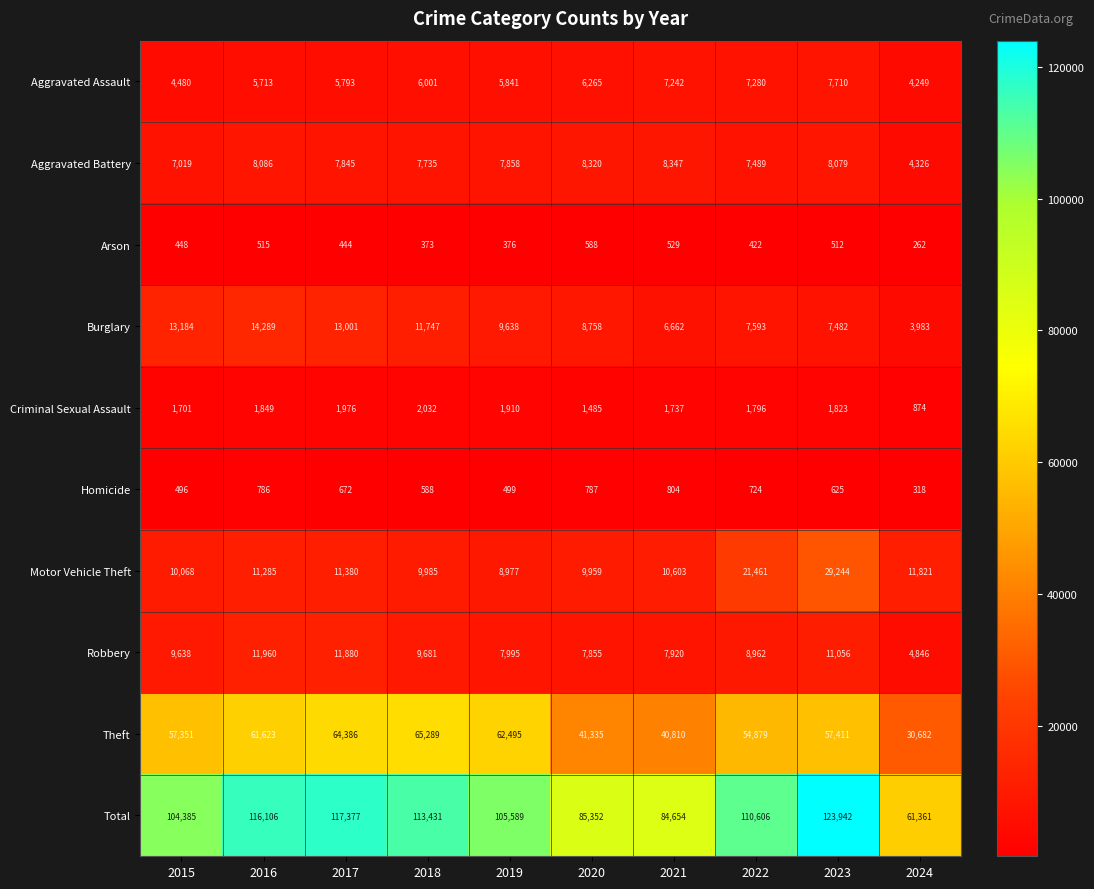

What is the difference between the Criminal Sexual Assault values at 2019 and 2020?

425